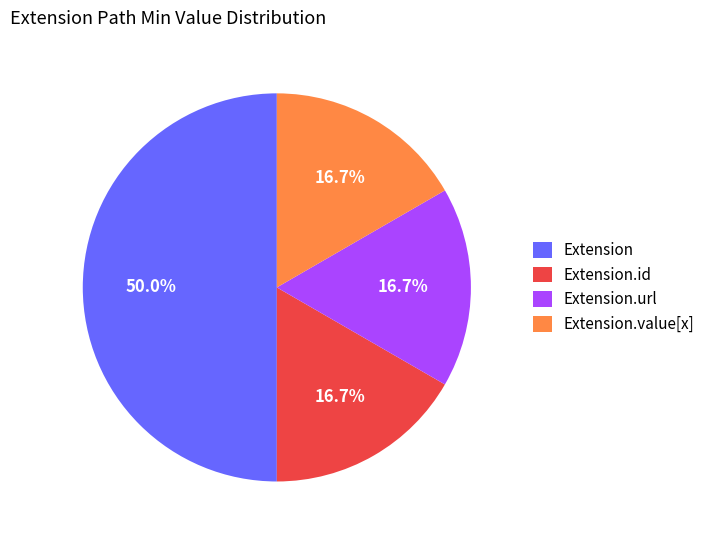

What portion of the pie excludes Extension?

50.0%